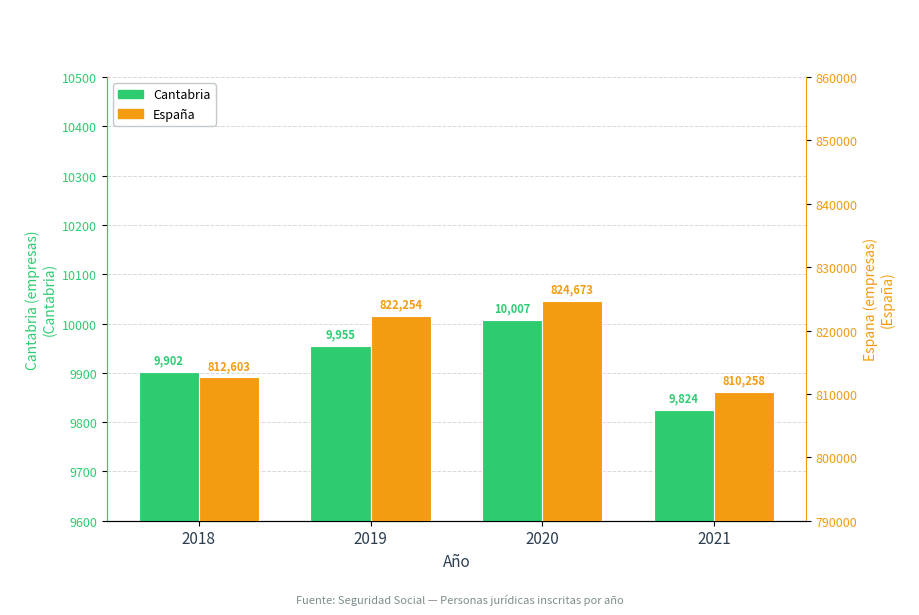

What is the value of the Personas juridicas inscritas Cantabria bar at the 4th from the left?

9824